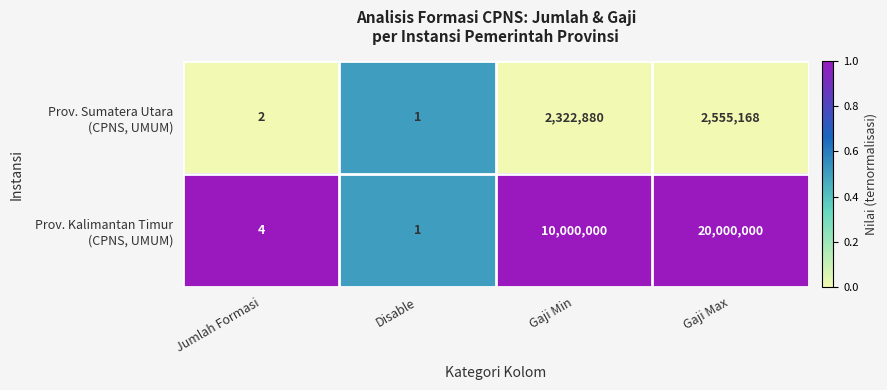

At which category is the sum across all series the highest?

Gaji Max